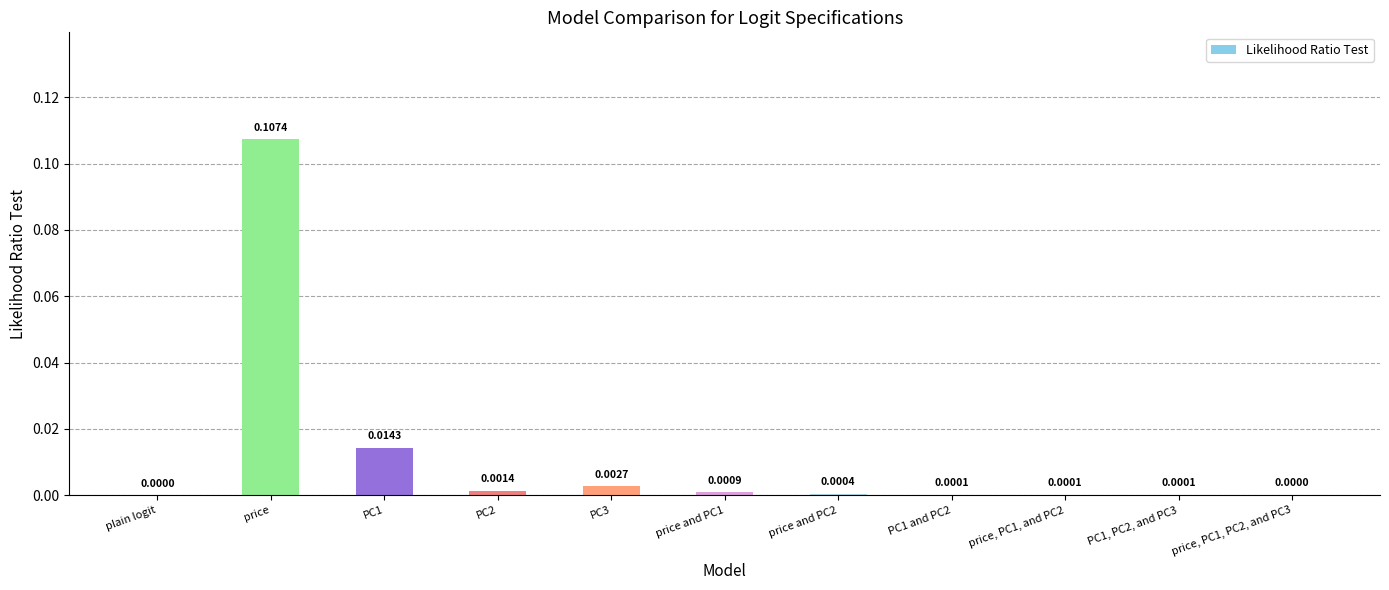

At which category does the chart reach its peak across all series?

price